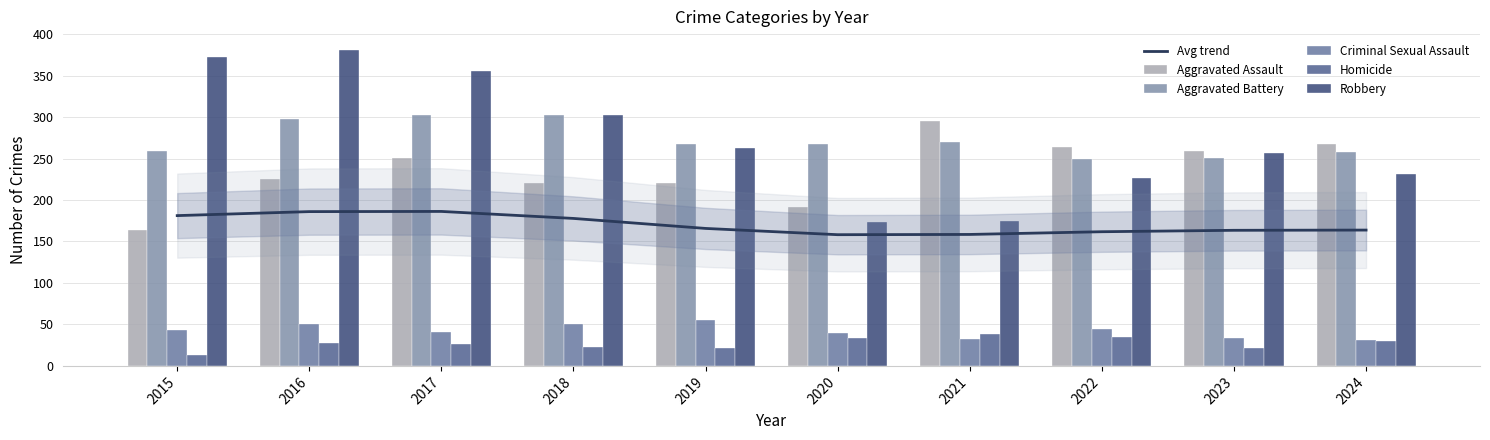

The Avg trend series shows 57.4 at 2019. True or false?

False